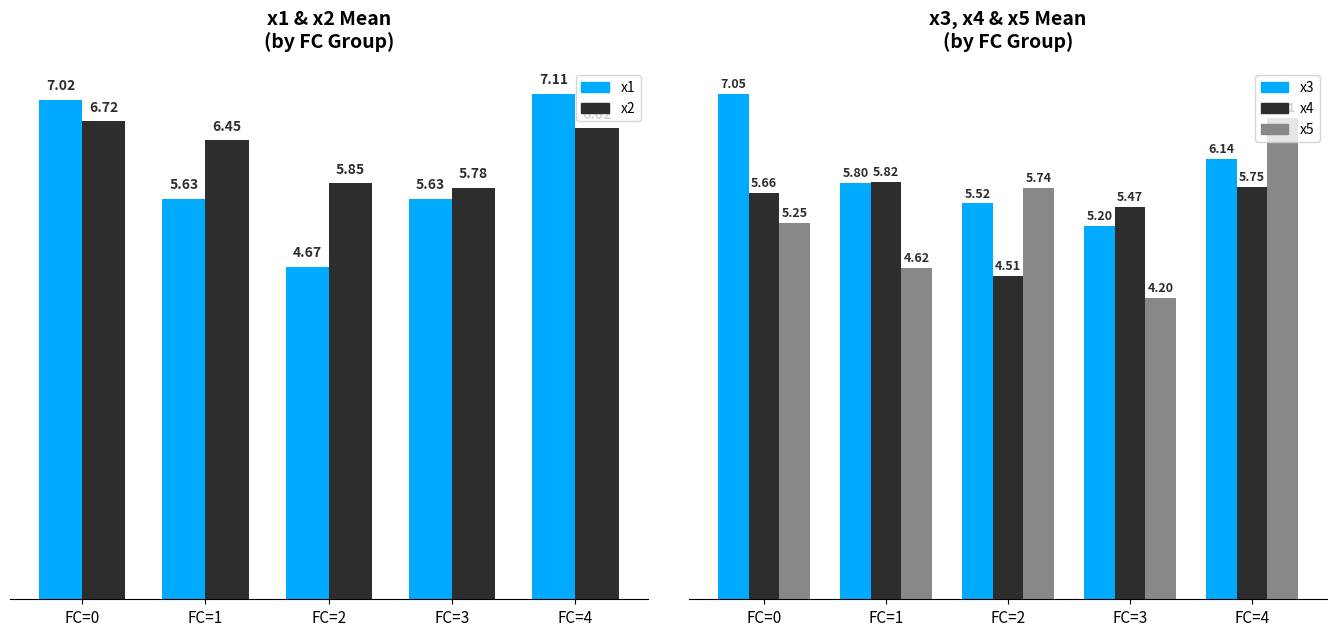

Reading right to left, list all the values displayed in this chart.

x1: FC=4=7.1	FC=3=5.6	FC=2=4.7	FC=1=5.6	FC=0=7.0
x2: FC=4=6.6	FC=3=5.8	FC=2=5.8	FC=1=6.5	FC=0=6.7
x3: FC=4=6.1	FC=3=5.2	FC=2=5.5	FC=1=5.8	FC=0=7.1
x4: FC=4=5.7	FC=3=5.5	FC=2=4.5	FC=1=5.8	FC=0=5.7
x5: FC=4=6.7	FC=3=4.2	FC=2=5.7	FC=1=4.6	FC=0=5.2